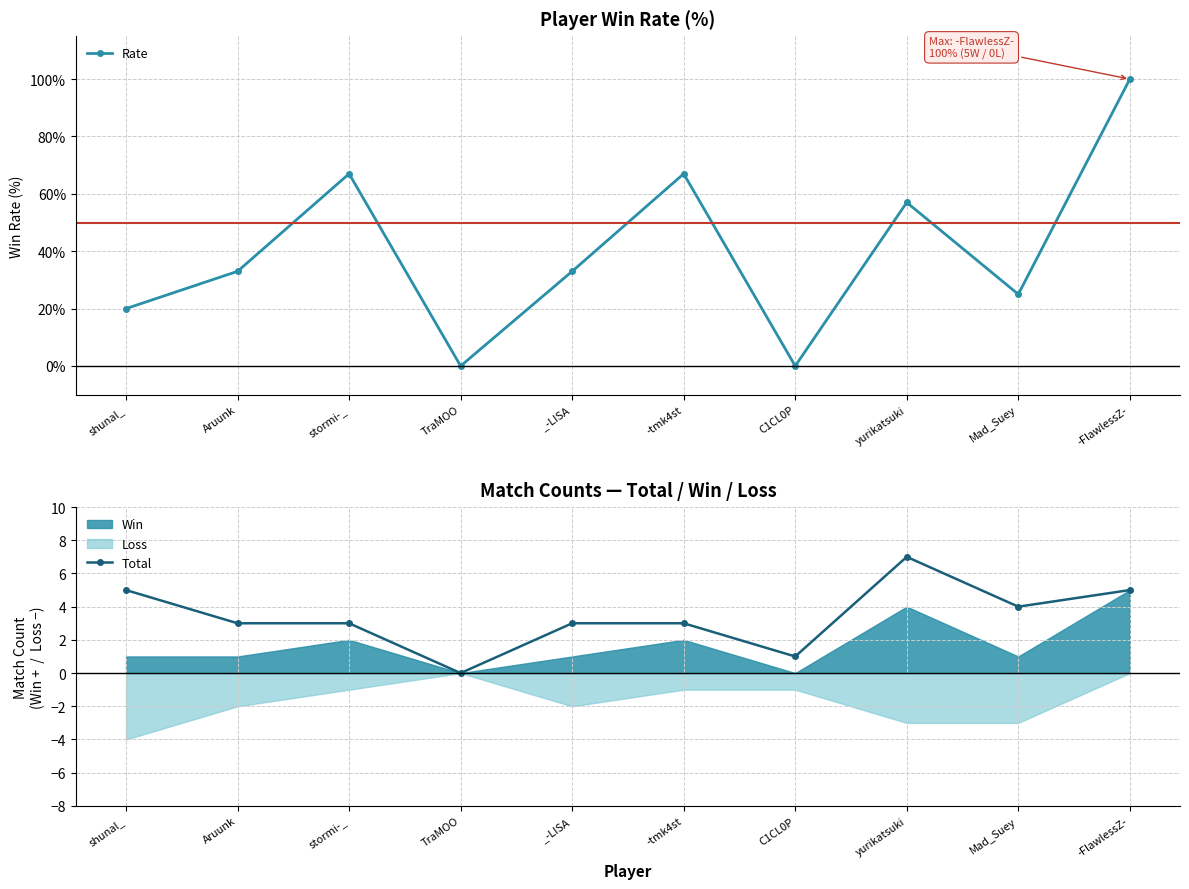

True or false: Total has more than 2 interior local peaks.

False